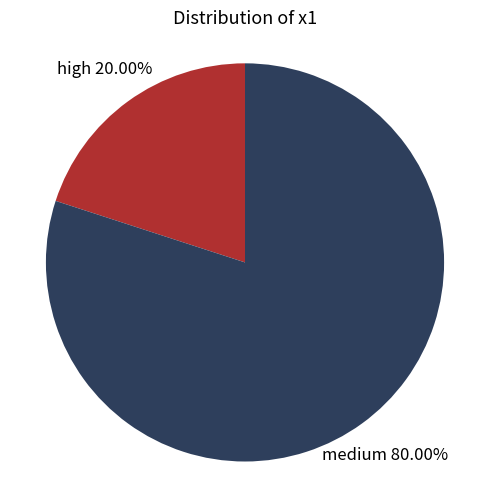

Rank the categories by value from highest to lowest.

medium, high